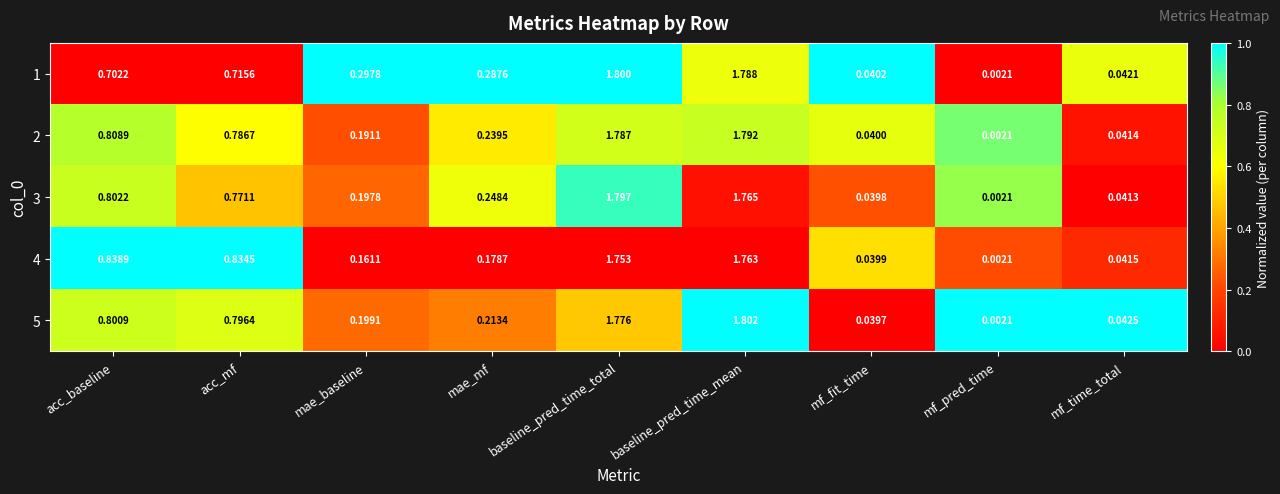

At which category is the sum across all series the highest?

baseline_pred_time_total